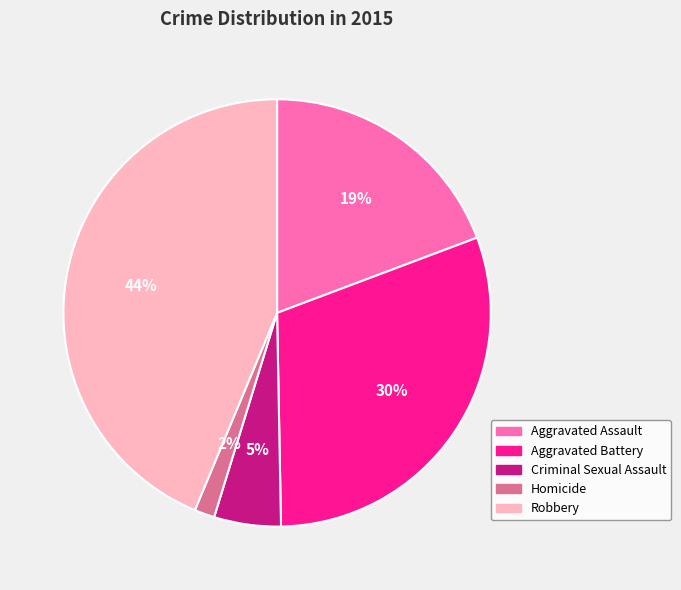

Which has a higher value, Homicide or Criminal Sexual Assault?

Criminal Sexual Assault